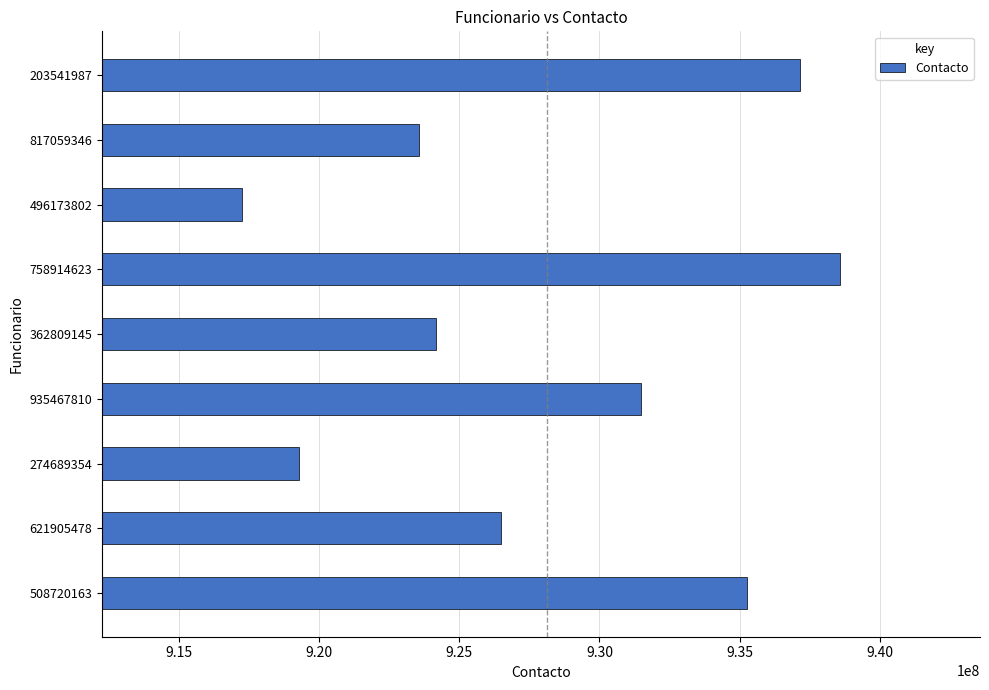

What is the difference between the second highest and second lowest values?

17879108